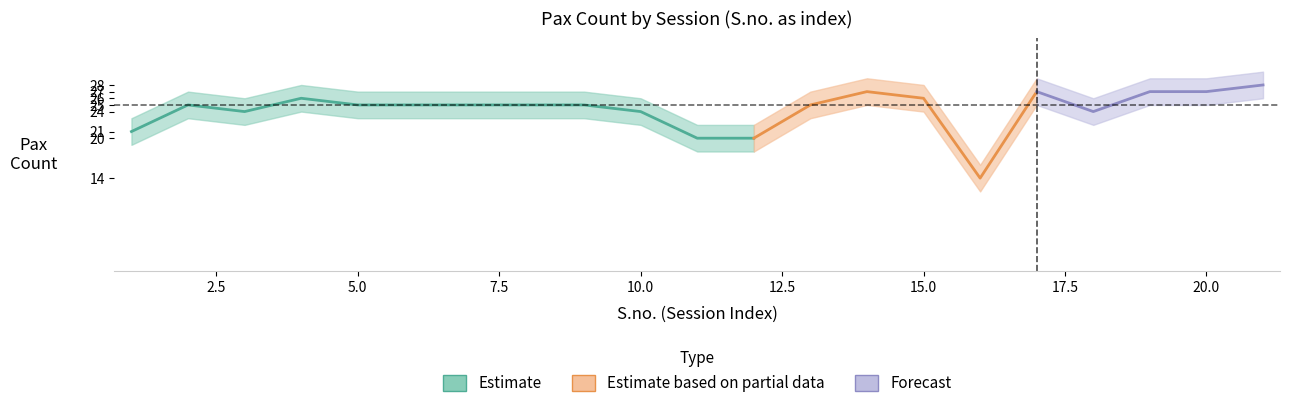

True or false: S.no. and Pax Count cross at least once.

True